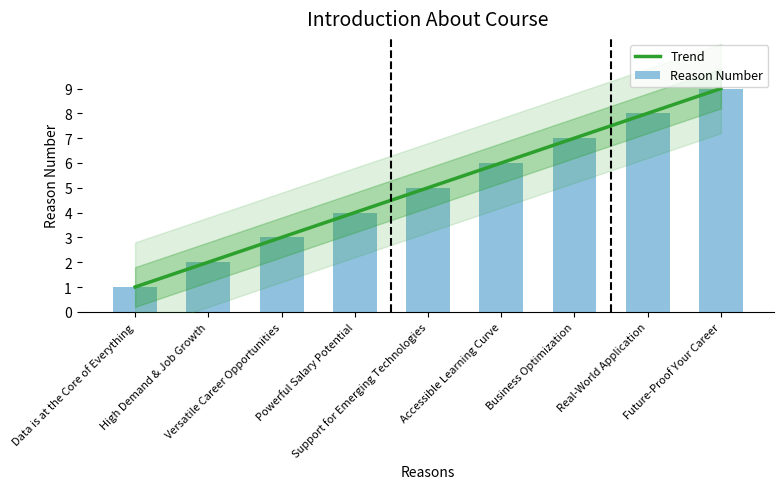

List the labels in order of value, smallest first.

Data is at the Core of Everything, High Demand & Job Growth, Versatile Career Opportunities, Powerful Salary Potential, Support for Emerging Technologies, Accessible Learning Curve, Business Optimization, Real-World Application, Future-Proof Your Career